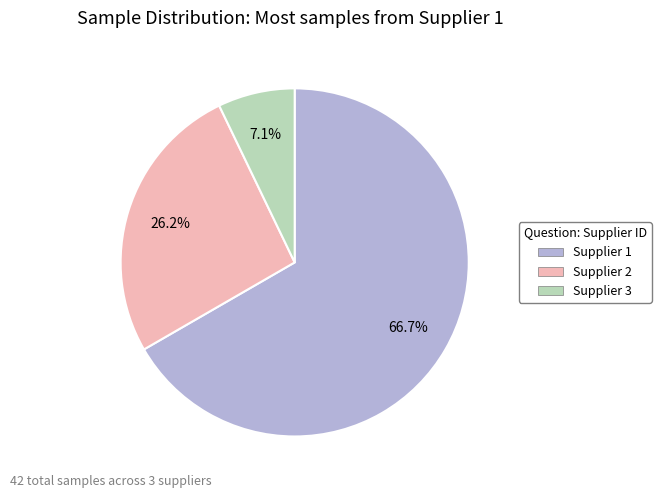

Is it true that Supplier 3 is 17% of the pie?

False